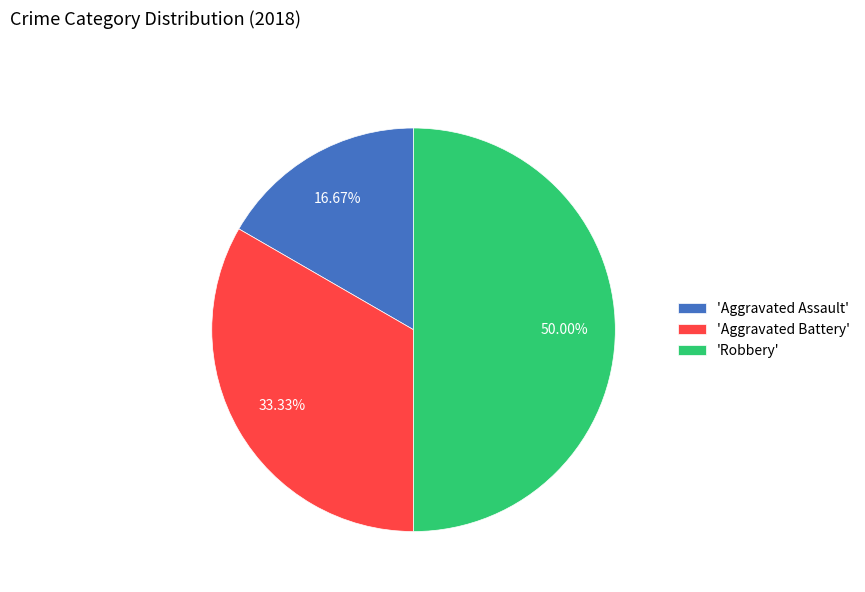

Which slice is the largest?

'Robbery'